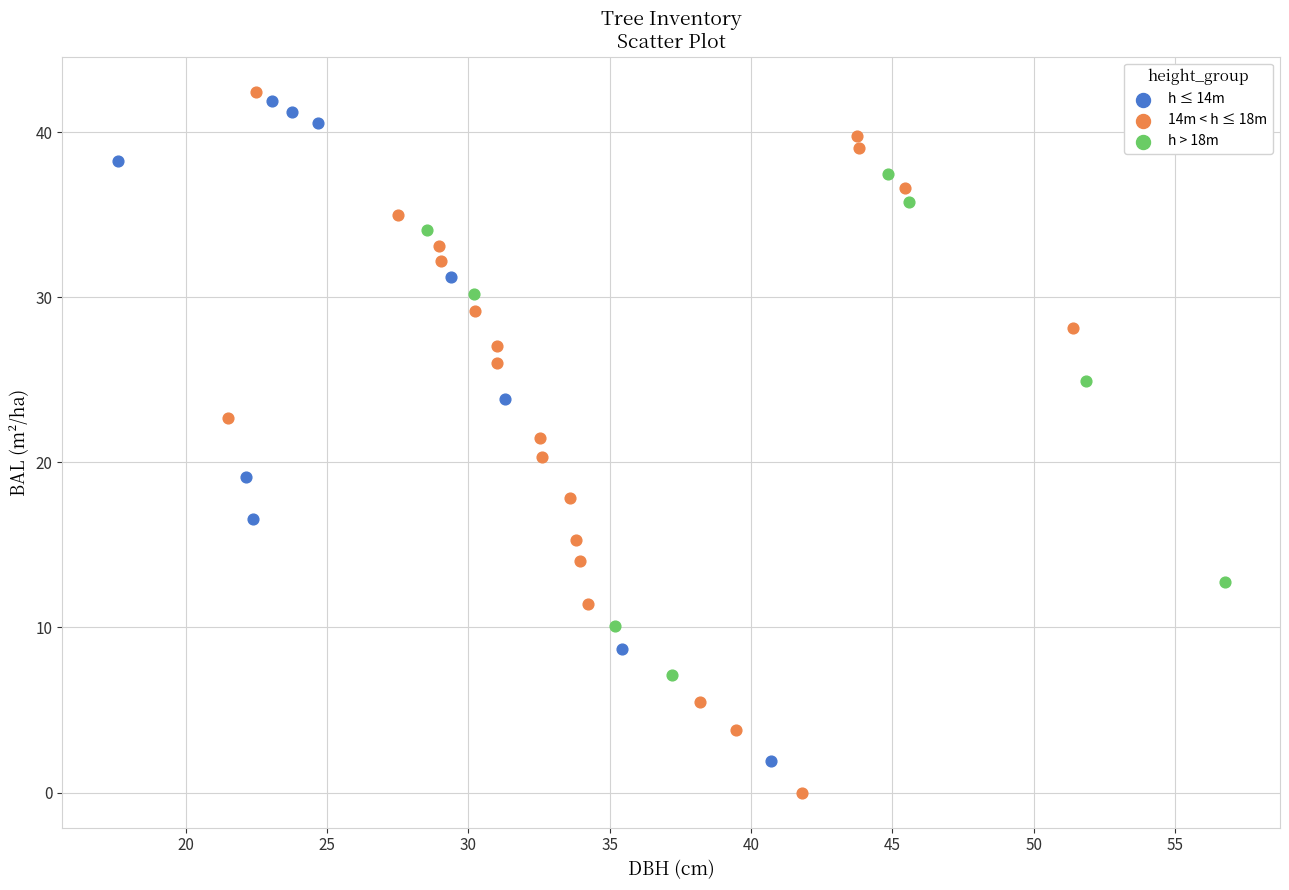

Which series has the widest spread of Y values?

14m < h ≤ 18m